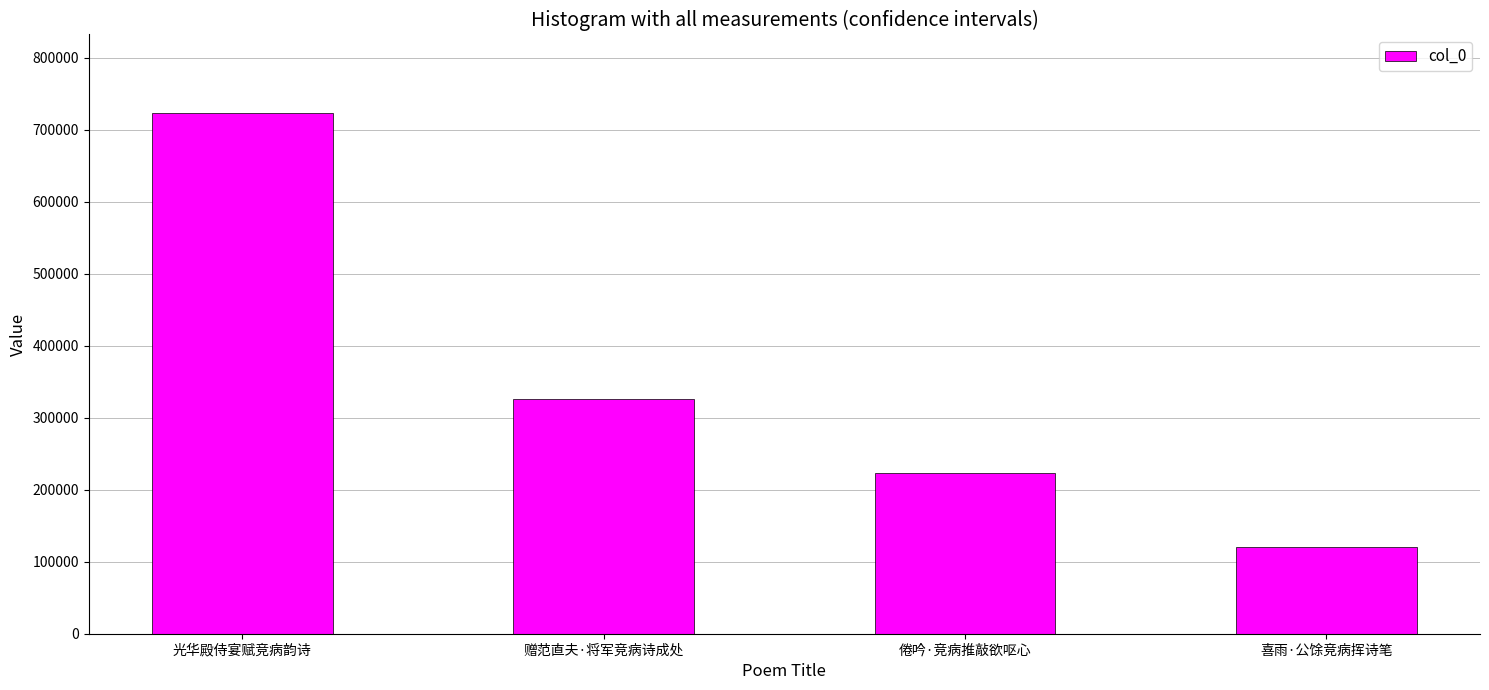

Does the chart contain stacked bars?

No